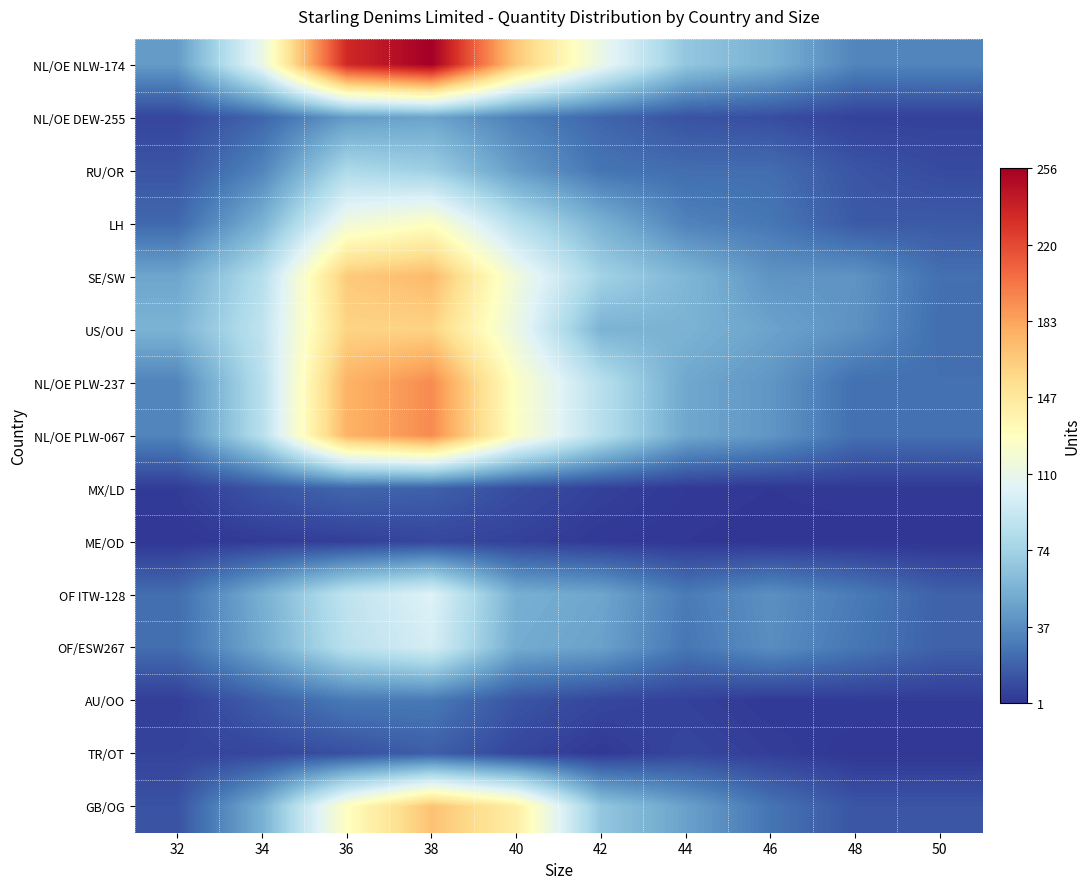

Which series has the largest range (max minus min)?

NL/OE NLW-174